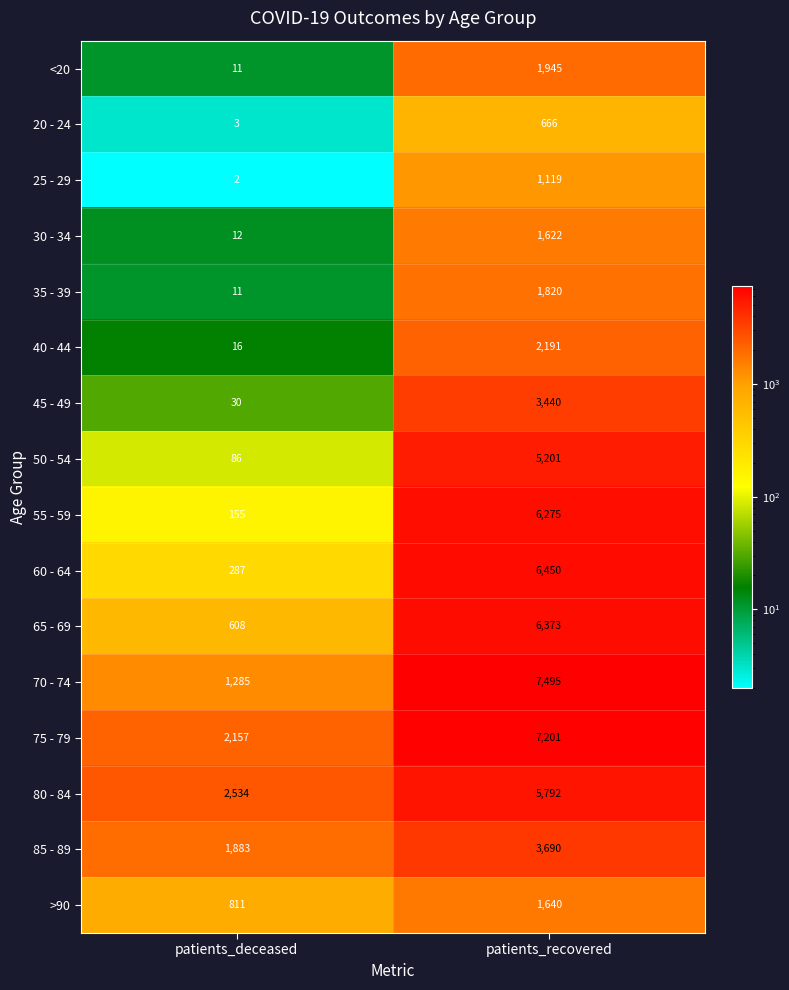

Between patients_deceased and patients_recovered, which series saw the biggest shift?

70 - 74